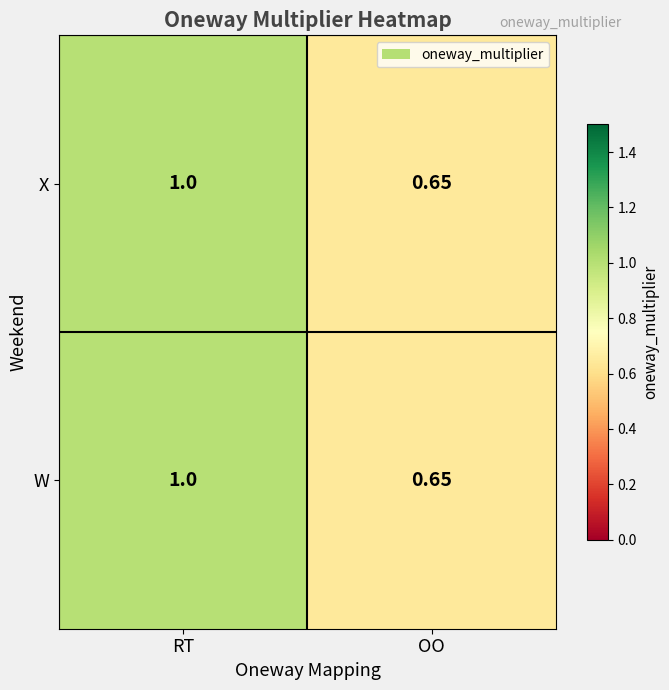

Where is X nearest to the value 0?

OO